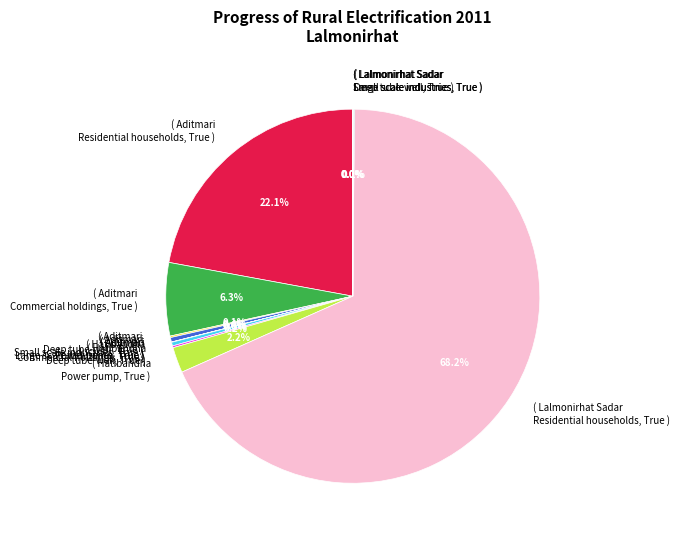

Which category has the biggest portion of the pie?

( Lalmonirhat Sadar Residential households, True )